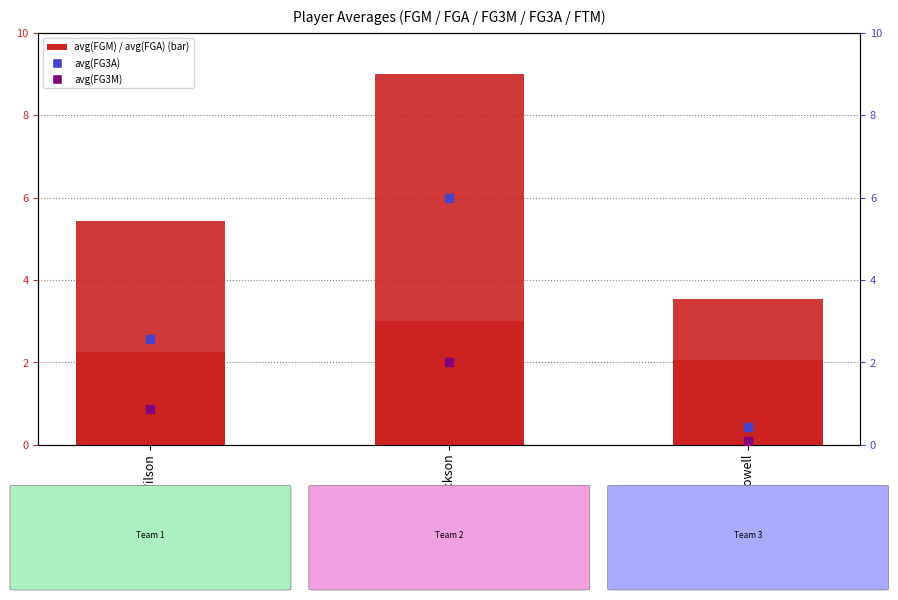

At how many categories does at least one series exceed 6?

1